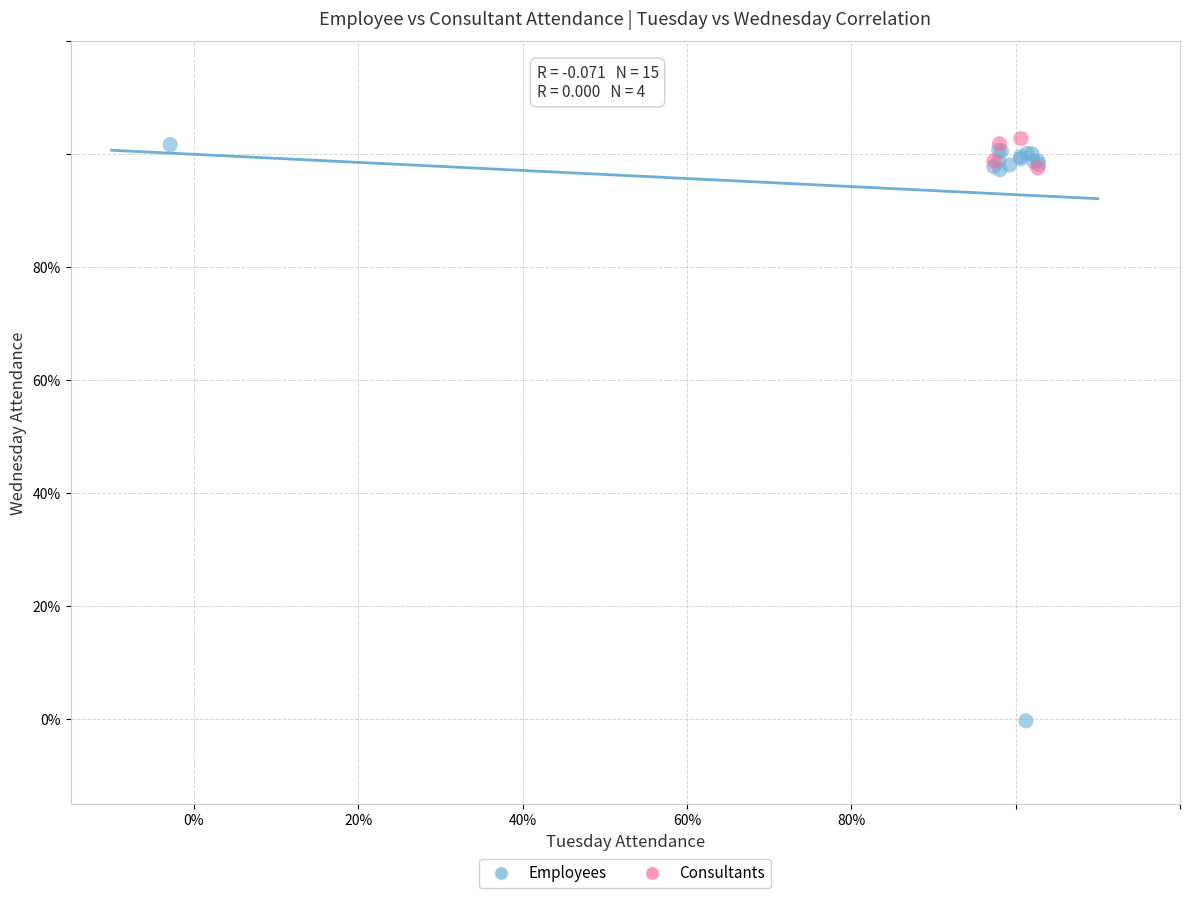

What are all the series names shown in the legend?

Employees, Consultants